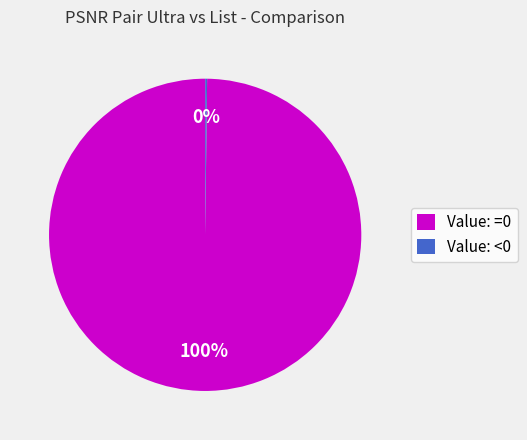

Which slice is the largest?

Value: =0